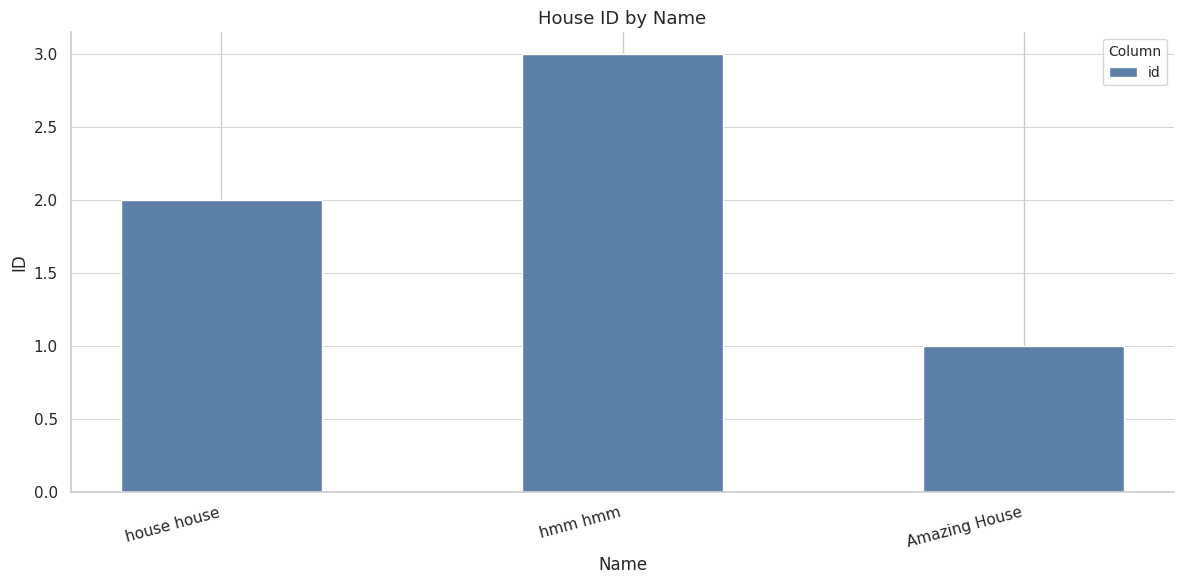

How many data points are less than 2?

1